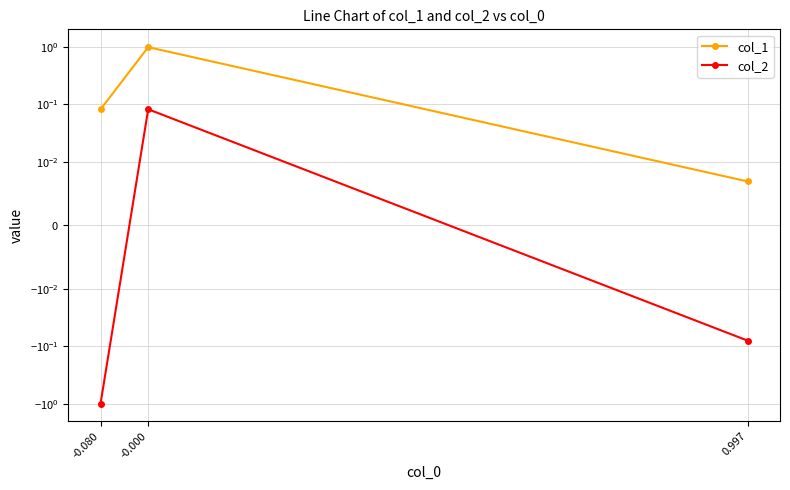

Read the col_1 value at -0.080.

0.1